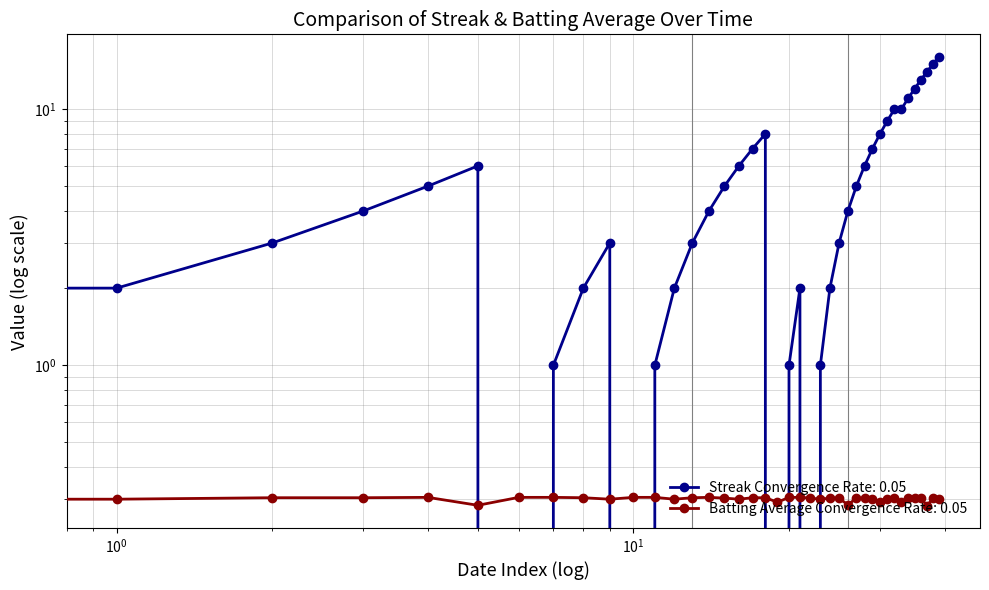

What is the highest value of the Streak series?

16.0